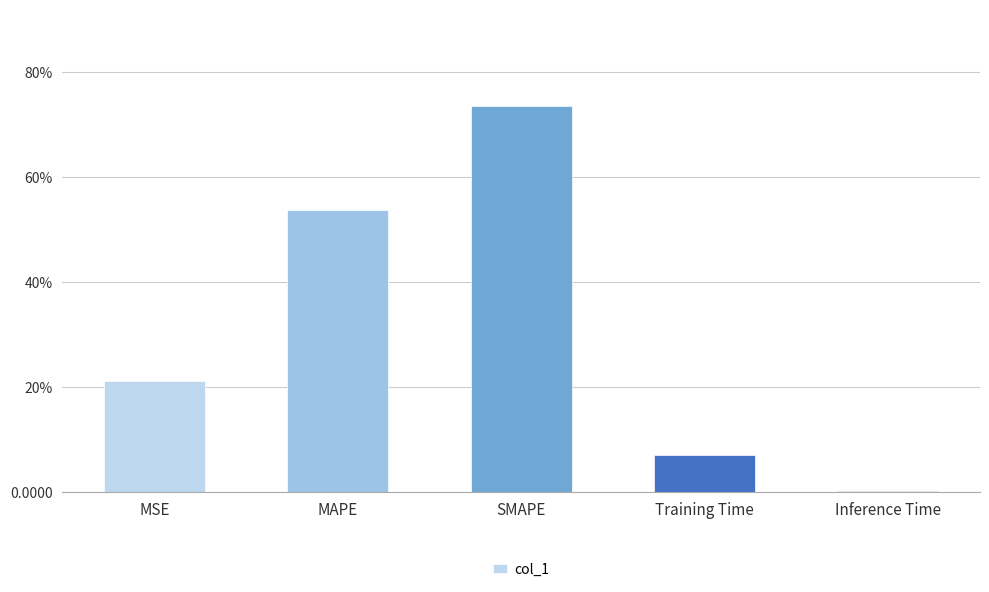

Which category has the lowest value across all series?

Inference Time